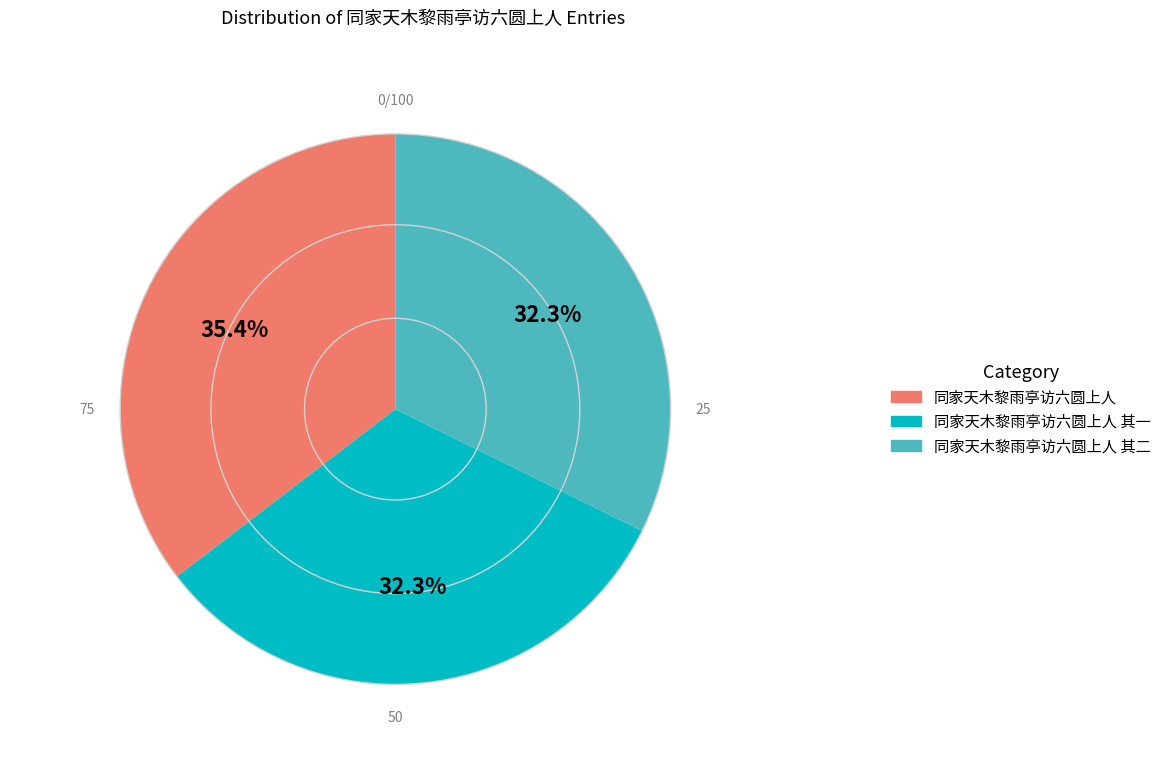

Is there any slice that represents more than half of the pie?

No